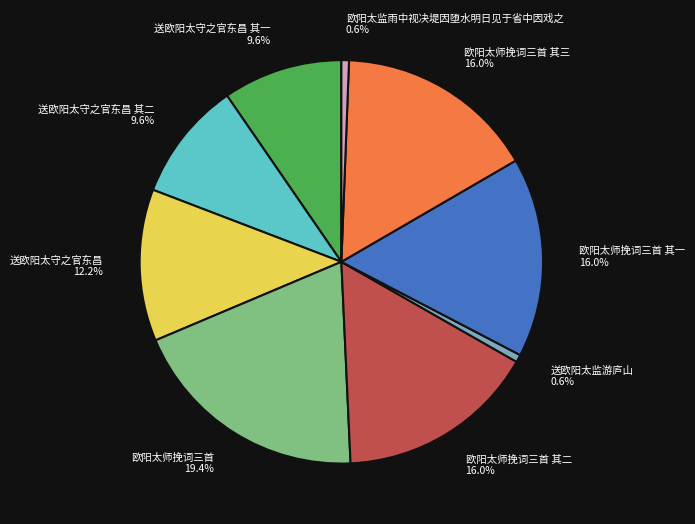

Is the sum of 欧阳太师挽词三首 19.4% and 欧阳太师挽词三首 其一 16.0% greater than half?

No